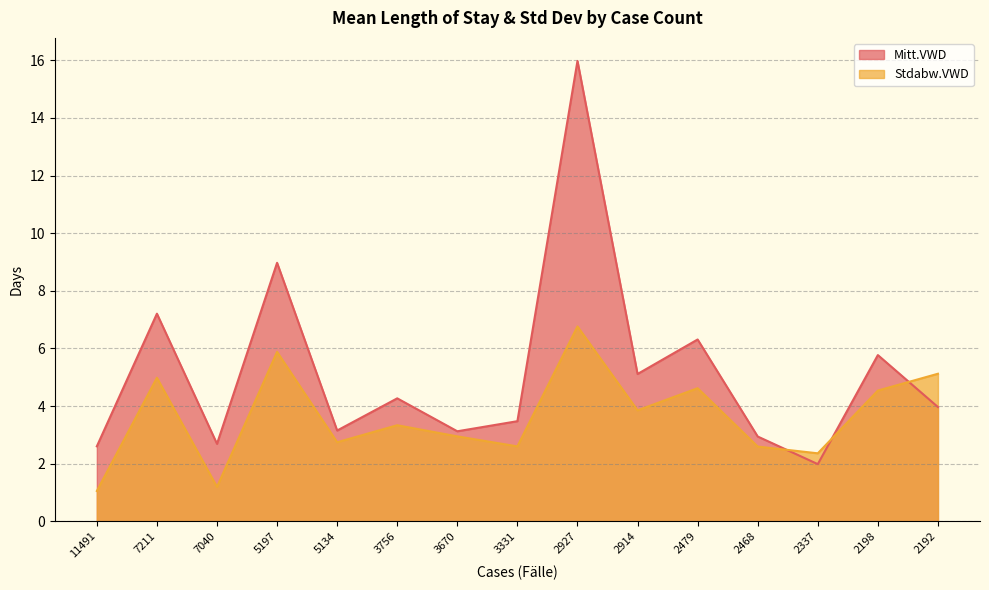

Which category has the lowest value across all series?

11491